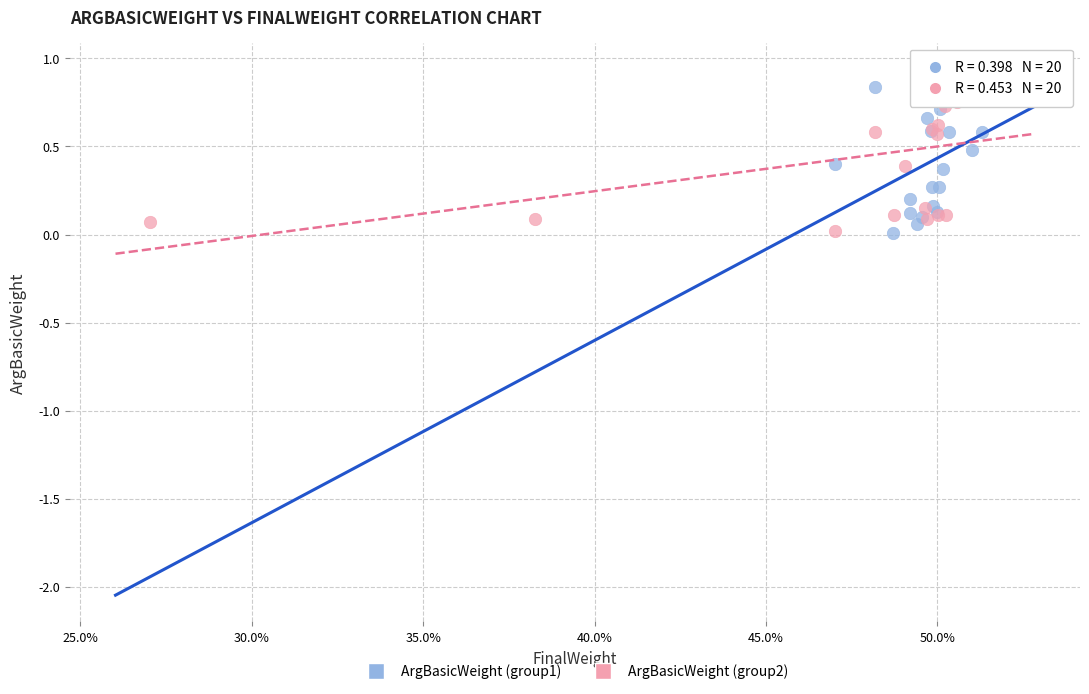

Which series contains the highest Y value?

ArgBasicWeight (group1)